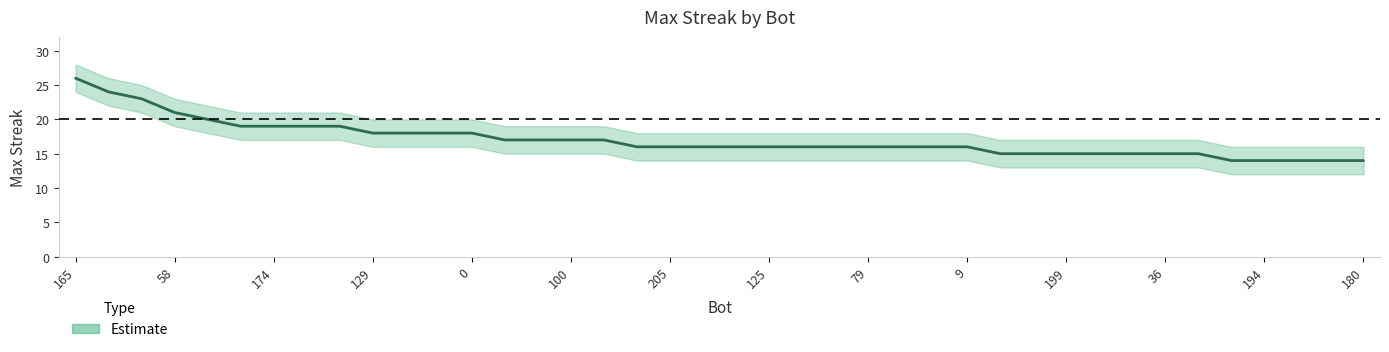

At 111, list the series in order from smallest to largest.

maxStreak_lower, maxStreak_center, maxStreak_upper